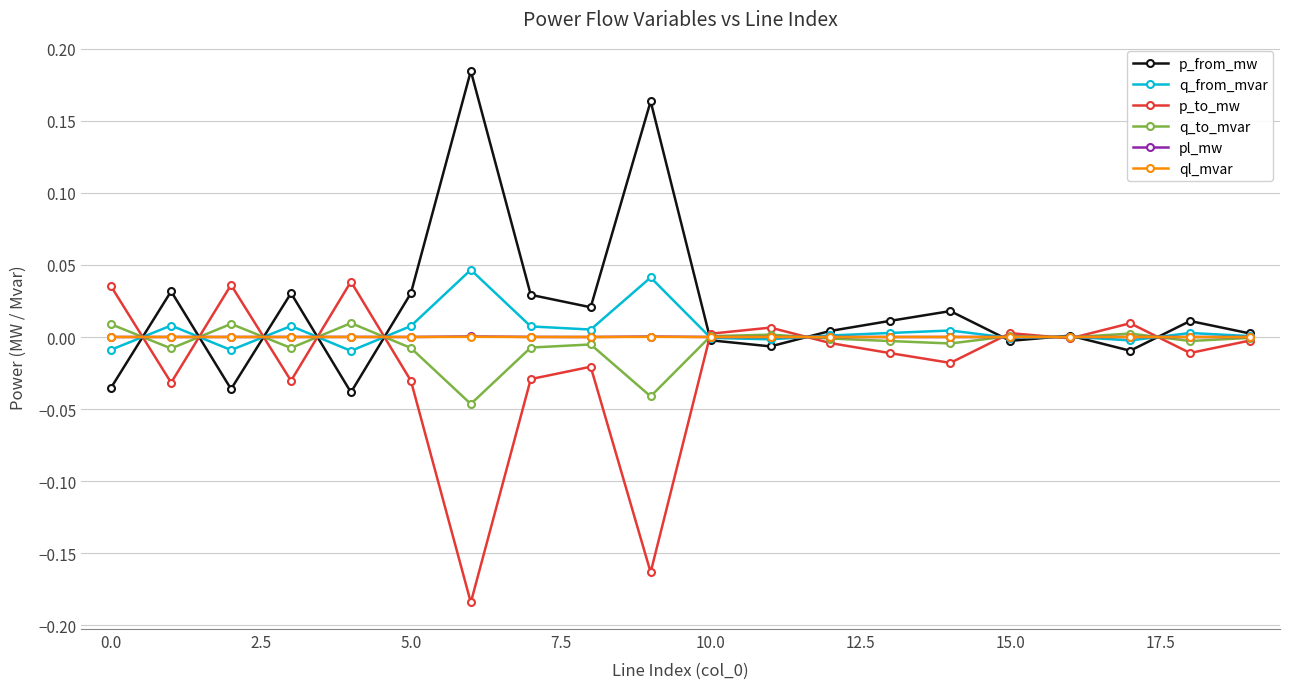

True or false: ql_mvar has more than 1 interior local peaks.

True